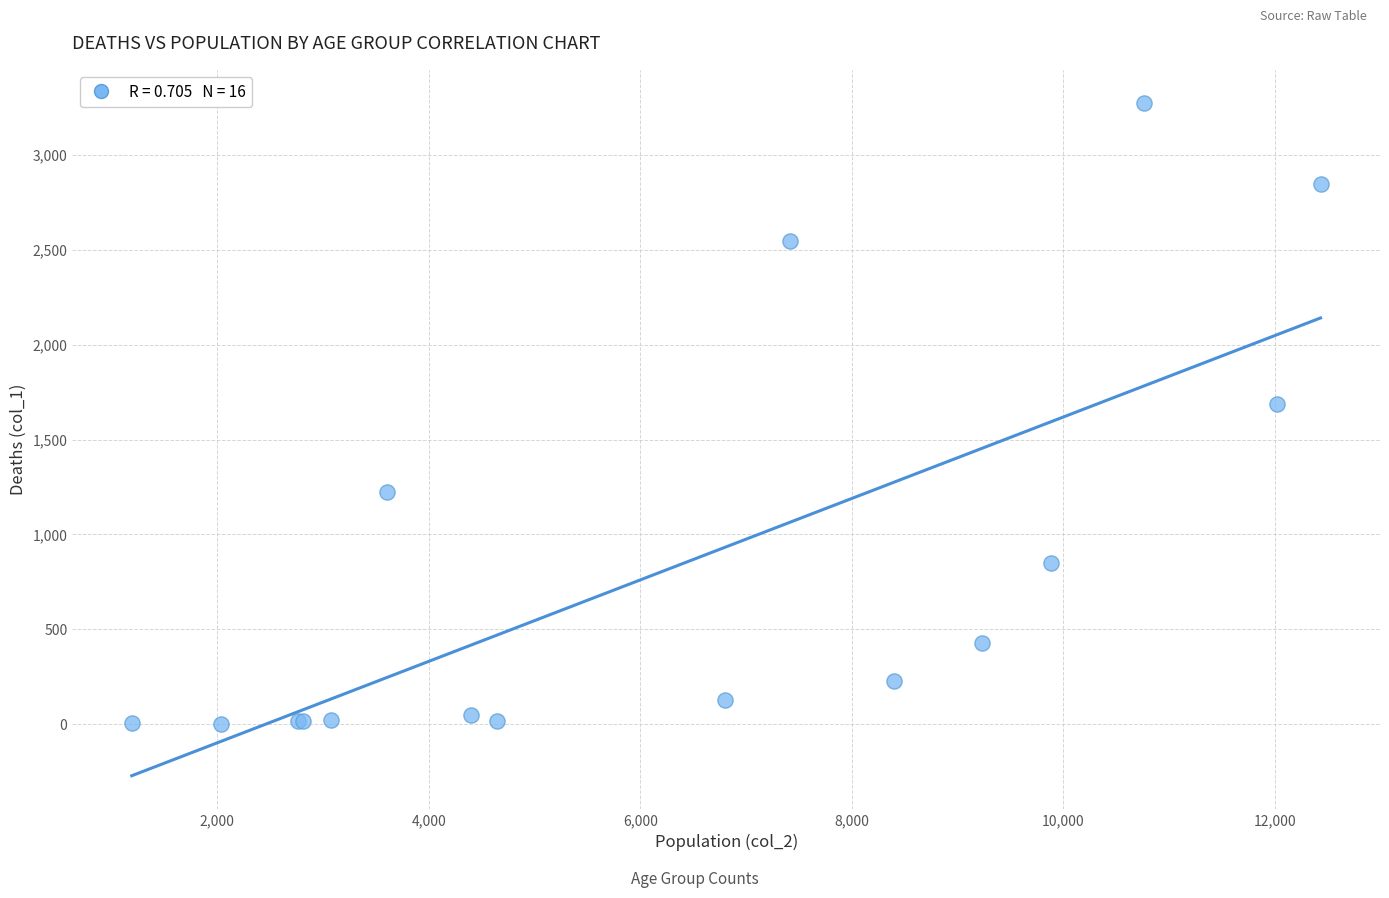

What Y value in the scatter plot is closest to 1638?

1690